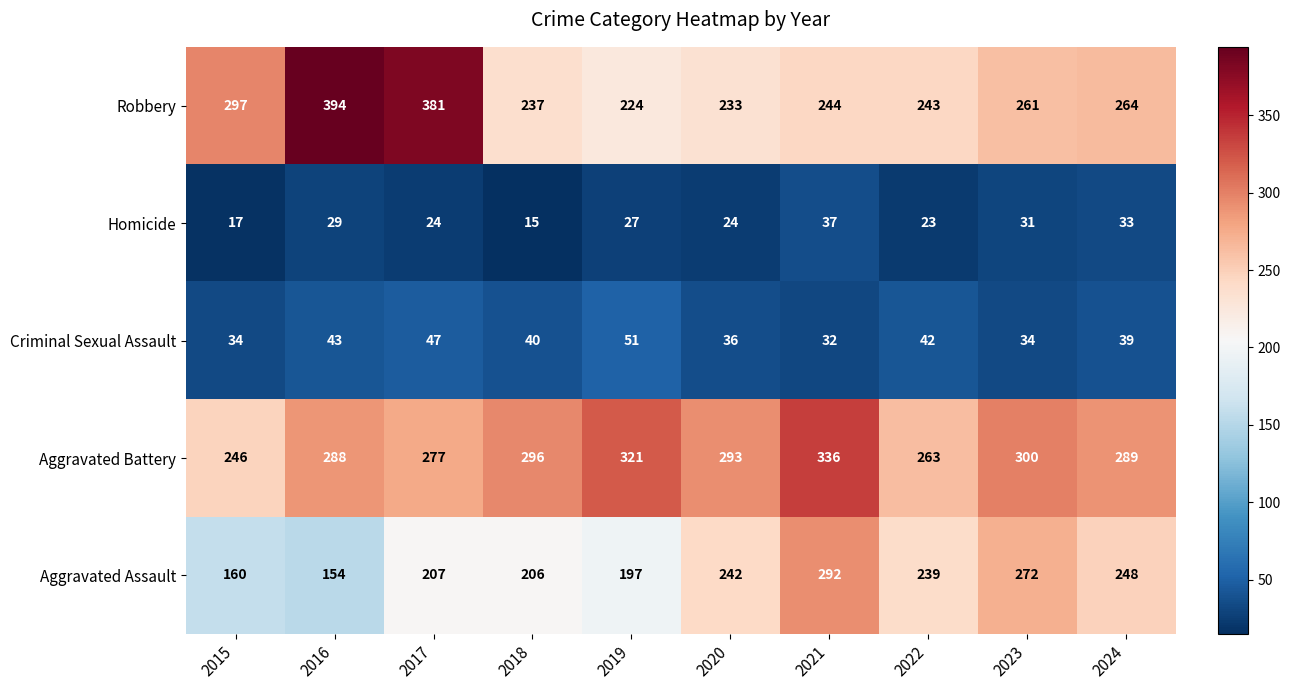

Count the number of data series in this chart.

5